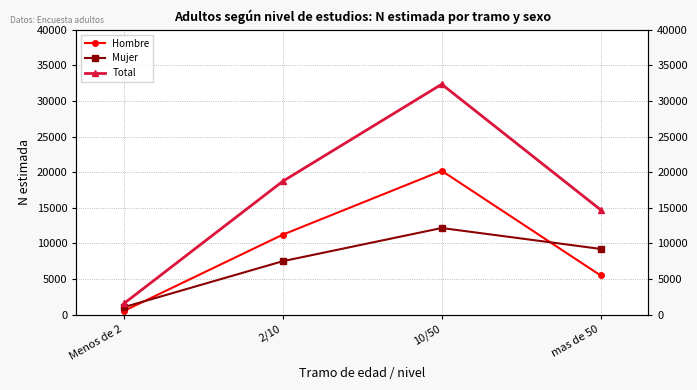

Which category has the highest value across all series?

10/50